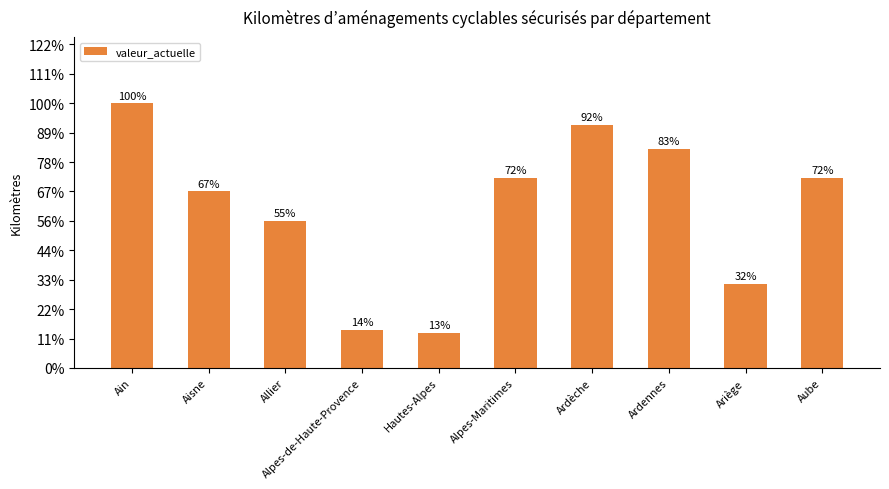

How many data points does each series have?

10